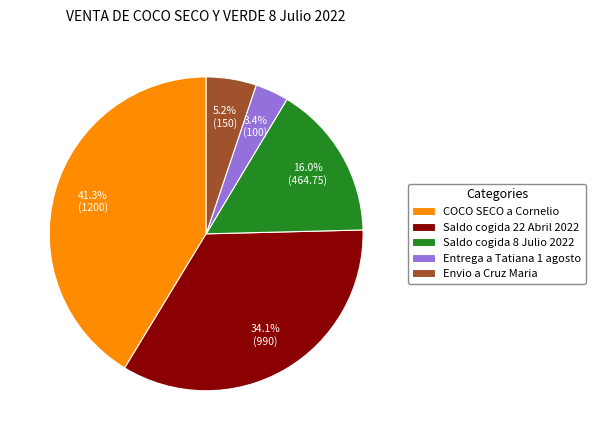

Is COCO SECO a Cornelio the majority of the pie?

No